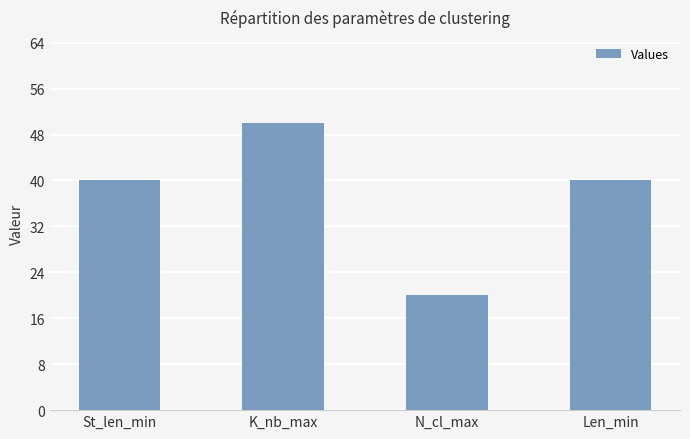

What is the change in value from K_nb_max to Len_min?

-10